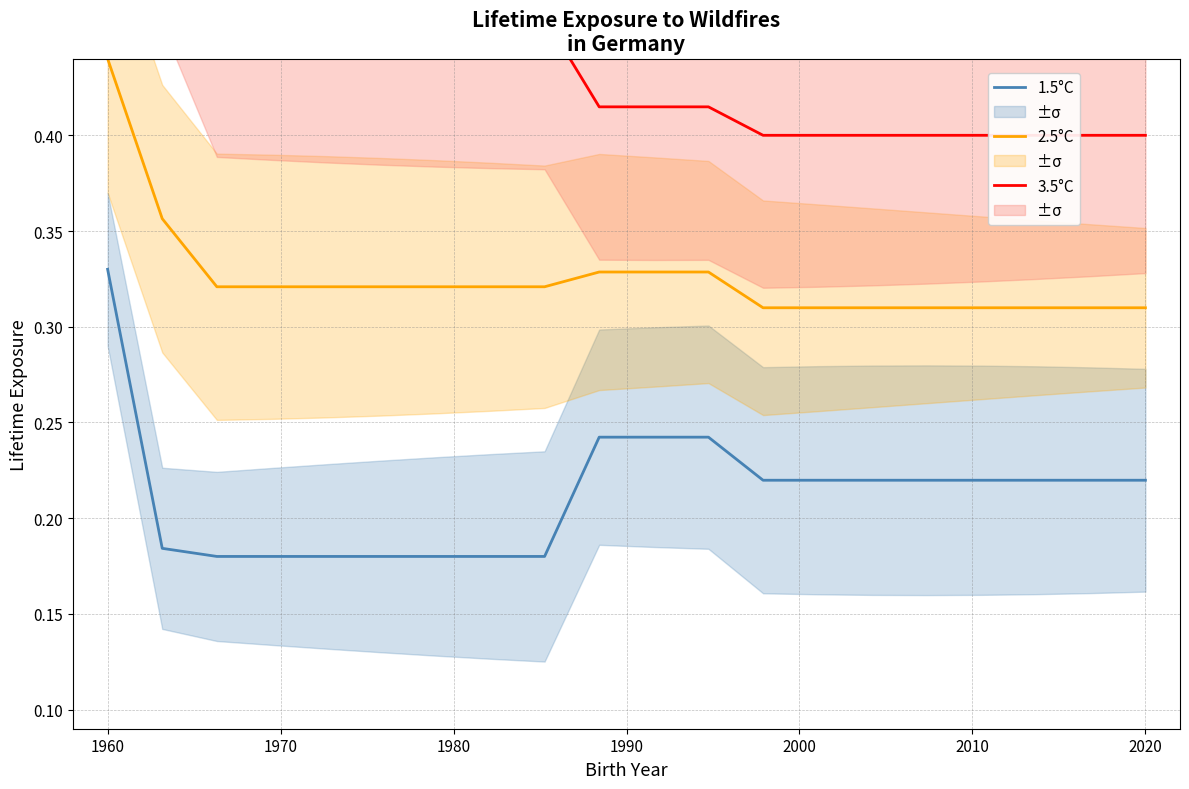

True or false: 1.5°C and 2.5°C intersect in this chart.

False